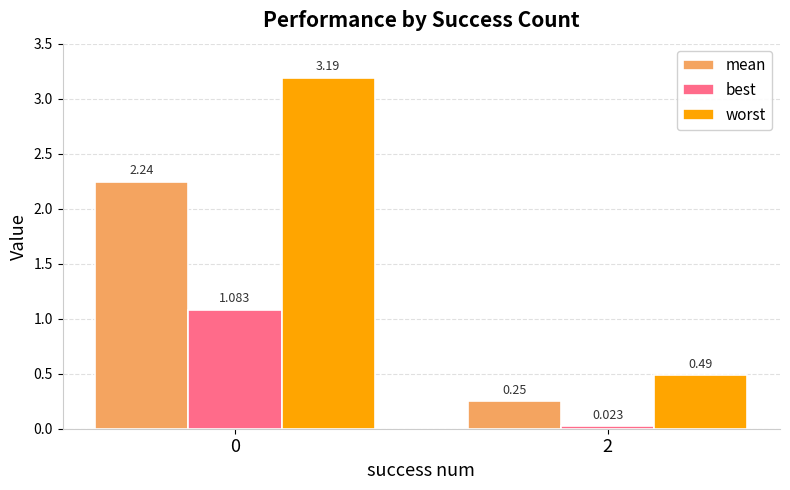

Is the value of best at 2 greater than the value of mean at 0?

No